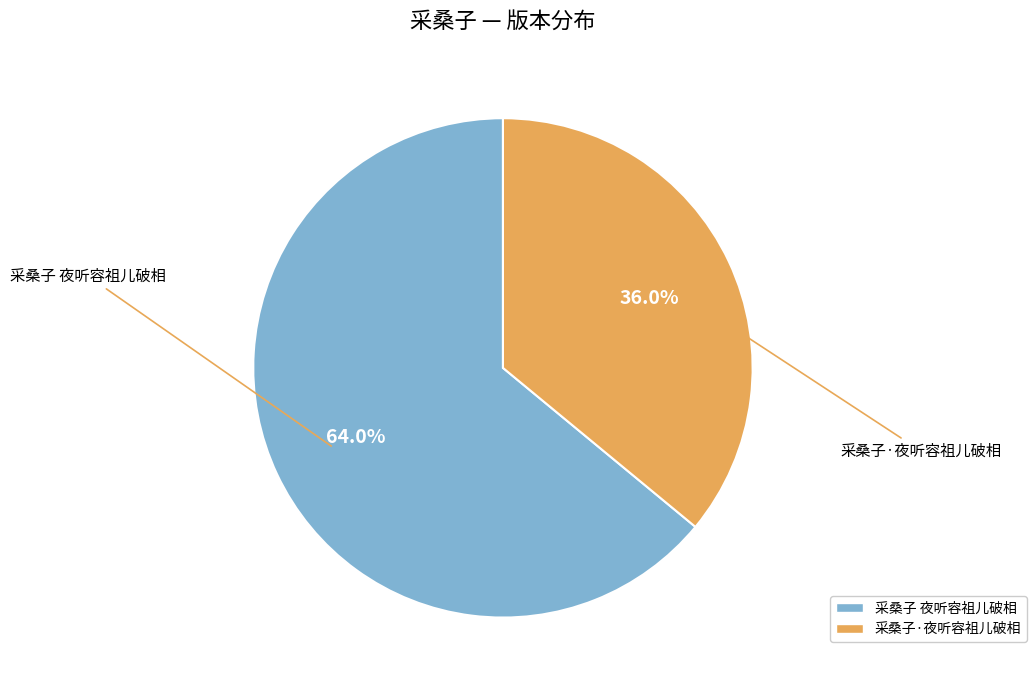

What percentage is NOT represented by 采桑子 夜听容祖儿破相?

36.0%